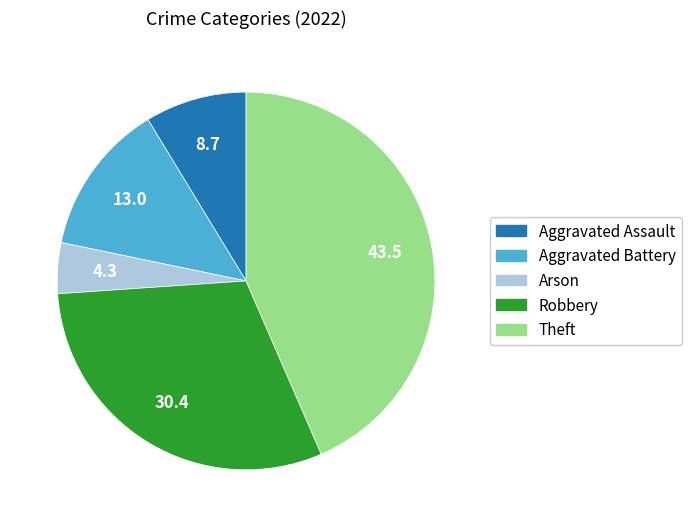

Which has a higher value, Arson or Robbery?

Robbery